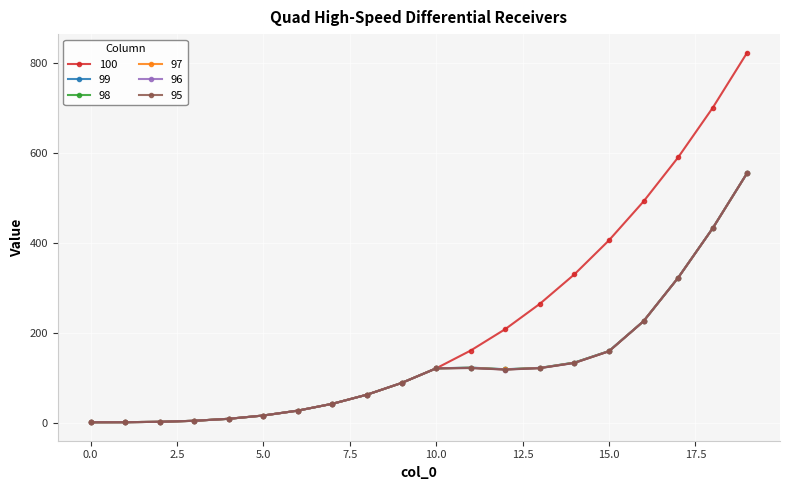

What is the maximum value shown in the chart?

824.1